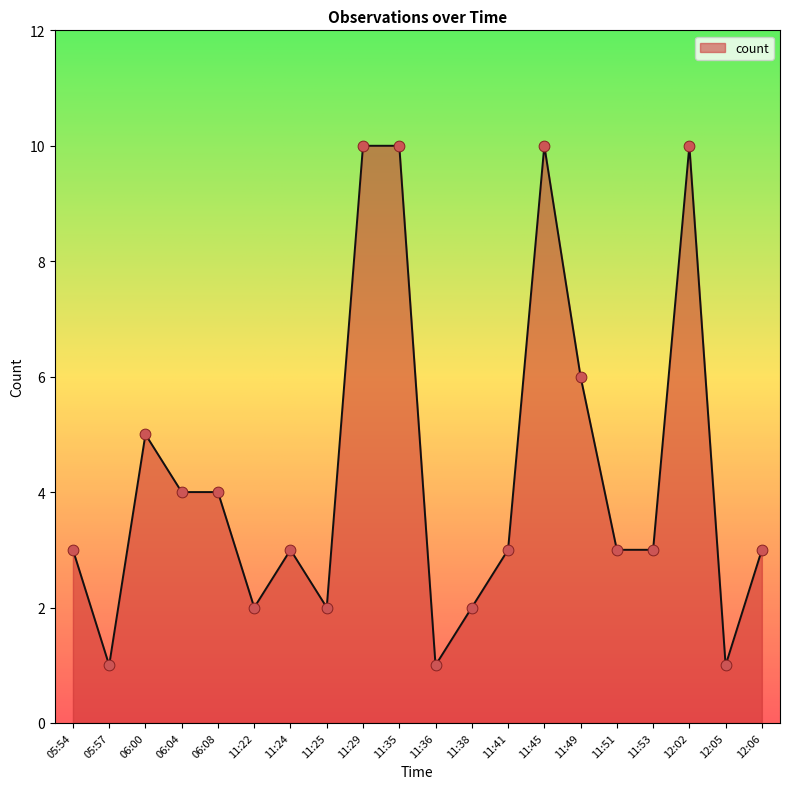

What is the change in value from 11:25 to 11:45?

+8